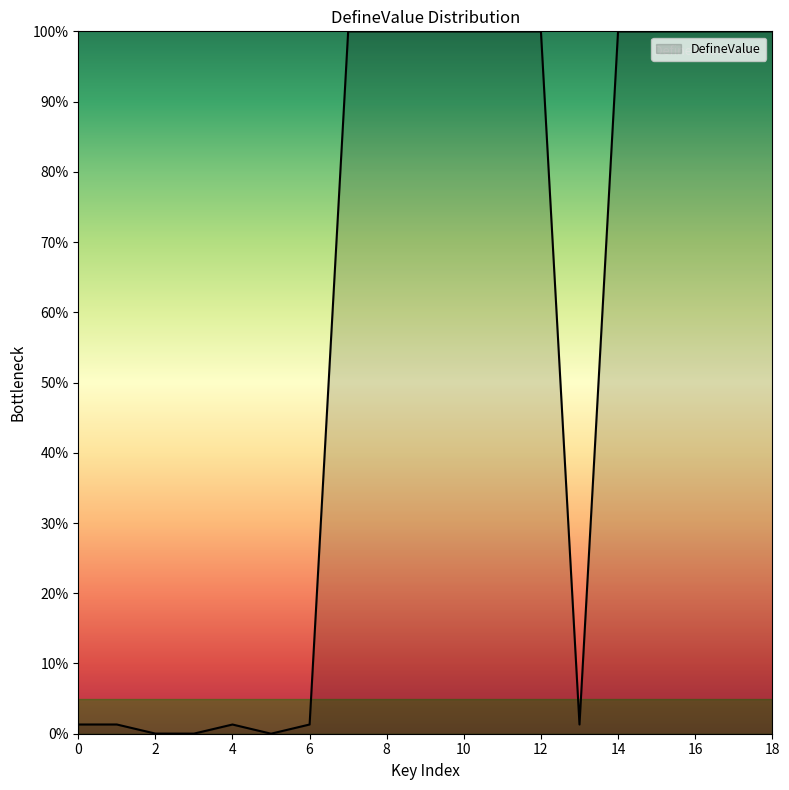

How many distinct data groups are displayed?

1